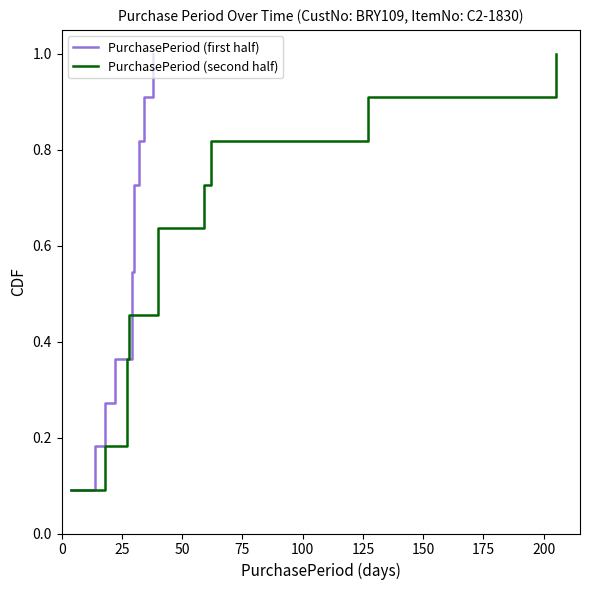

What is the difference between the PurchasePeriod (second half) values at 50 and 100?

0.2